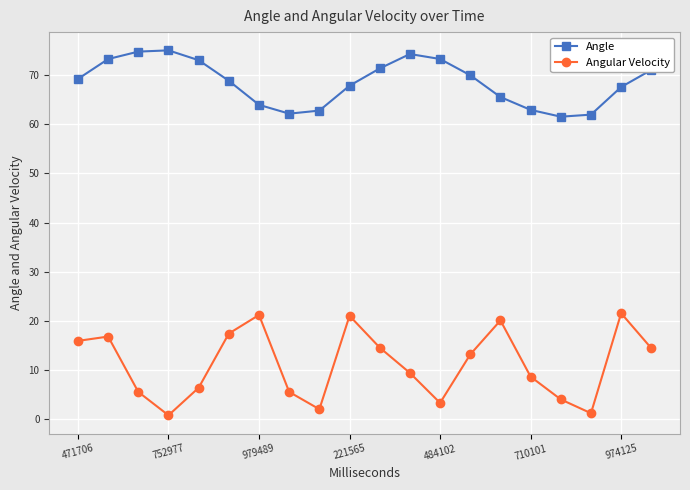

Count the number of categories in the chart.

20